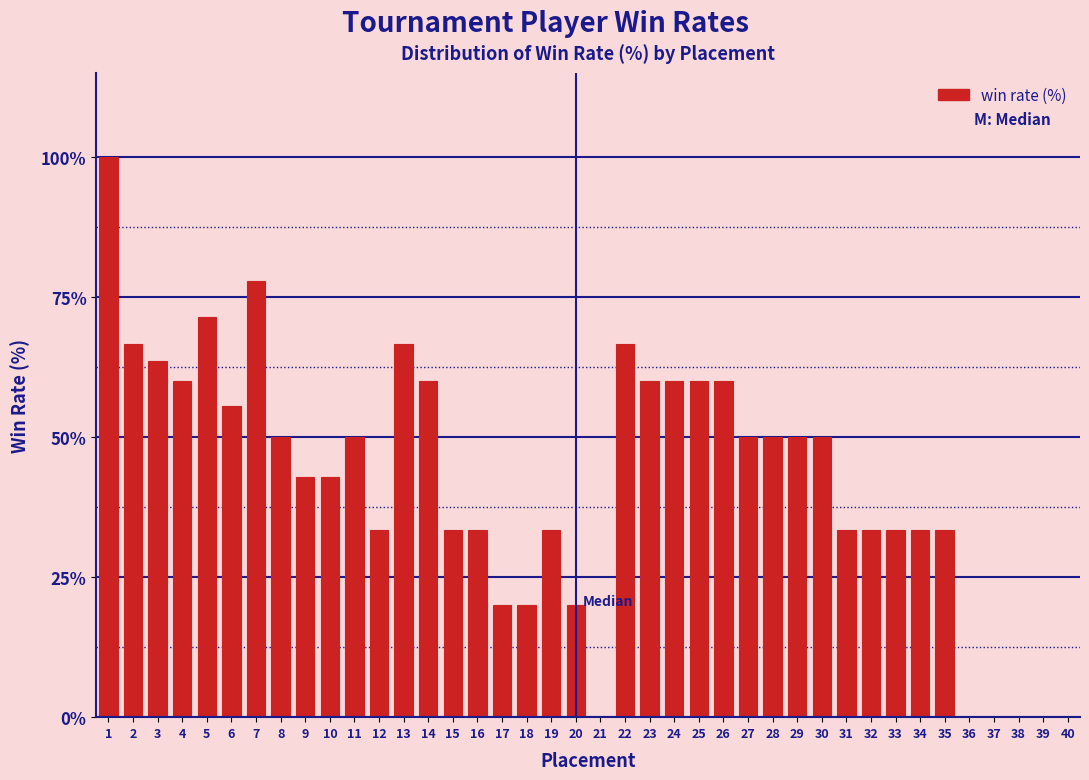

The value at 11 is 50.0. True or false?

True